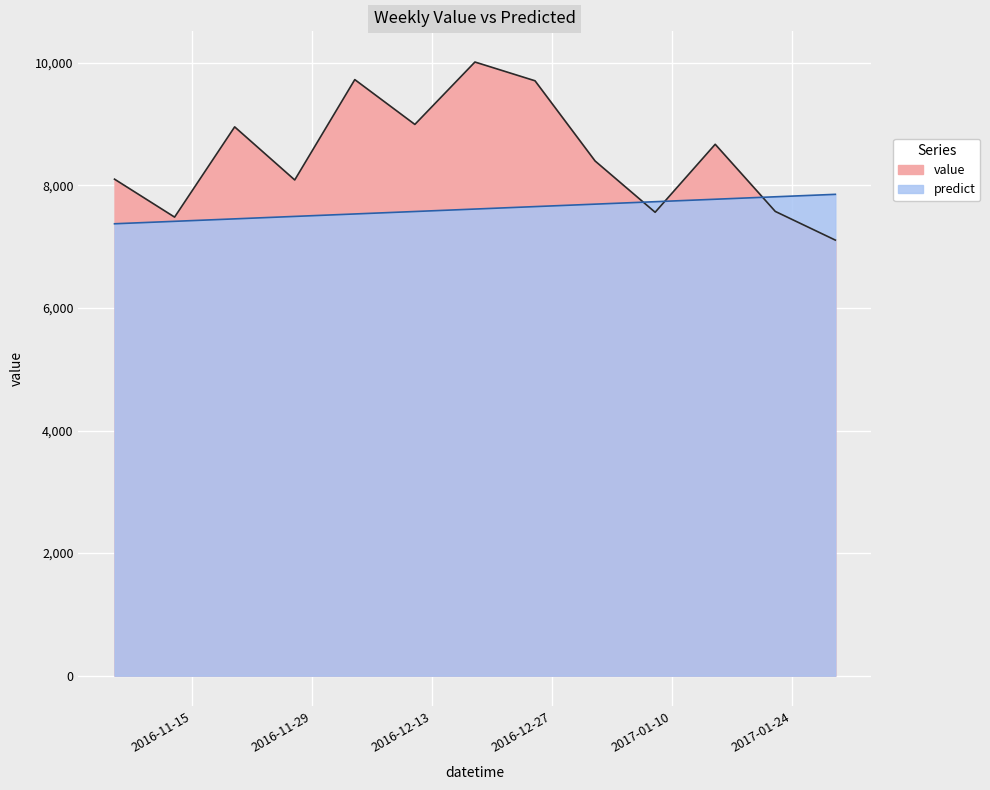

What is the average value of the value series?

8489.2